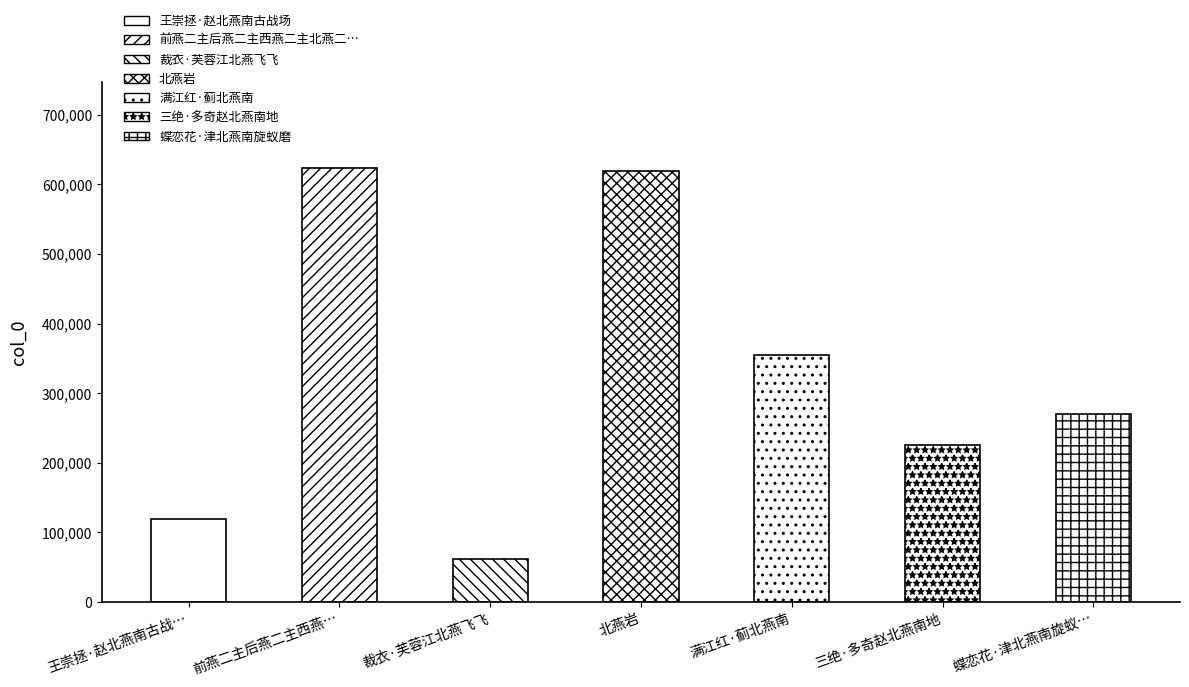

What is the sum of all values?

2272758